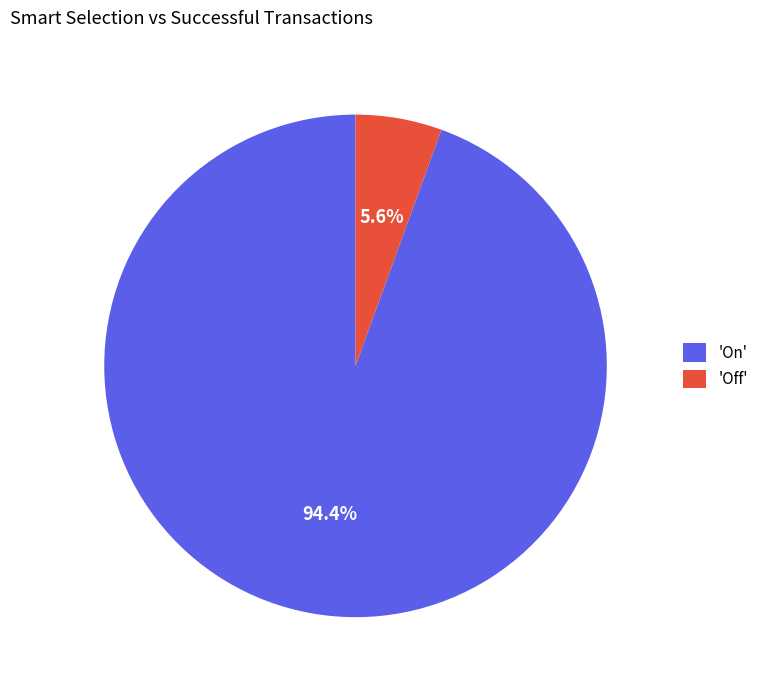

How many slices are in this pie chart?

2